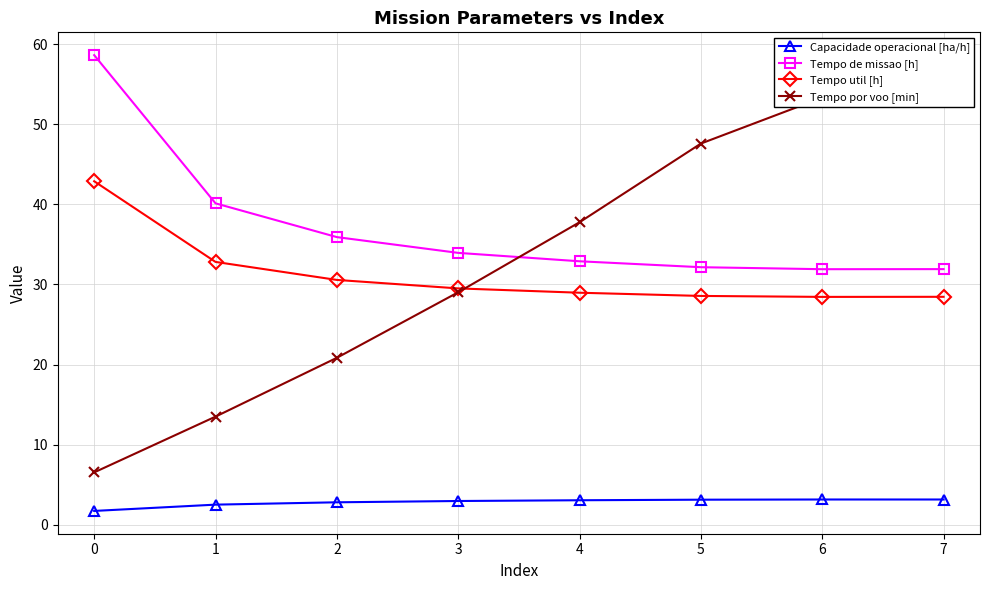

True or false: Tempo de missao [h] and Capacidade operacional [ha/h] intersect in this chart.

False